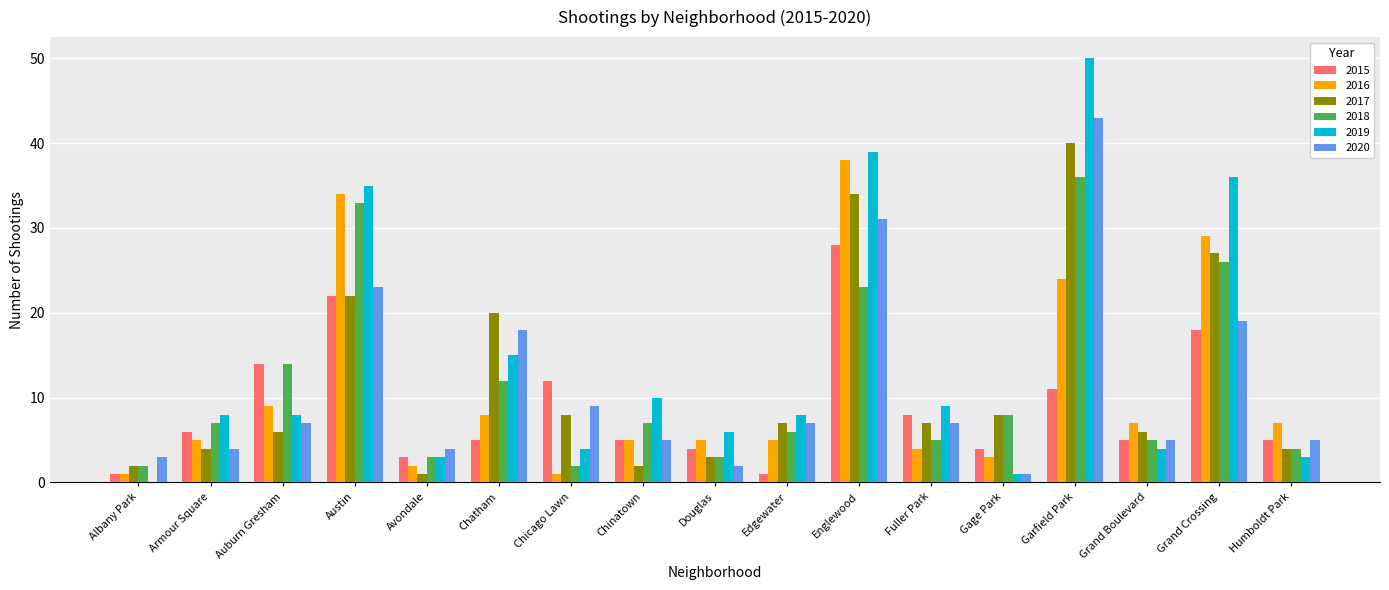

Reading right to left, list all the values displayed in this chart.

2015: 5	18	5	11	4	8	28	1	4	5	12	5	3	22	14	6	1
2016: 7	29	7	24	3	4	38	5	5	5	1	8	2	34	9	5	1
2017: 4	27	6	40	8	7	34	7	3	2	8	20	1	22	6	4	2
2018: 4	26	5	36	8	5	23	6	3	7	2	12	3	33	14	7	2
2019: 3	36	4	50	1	9	39	8	6	10	4	15	3	35	8	8	0
2020: 5	19	5	43	1	7	31	7	2	5	9	18	4	23	7	4	3